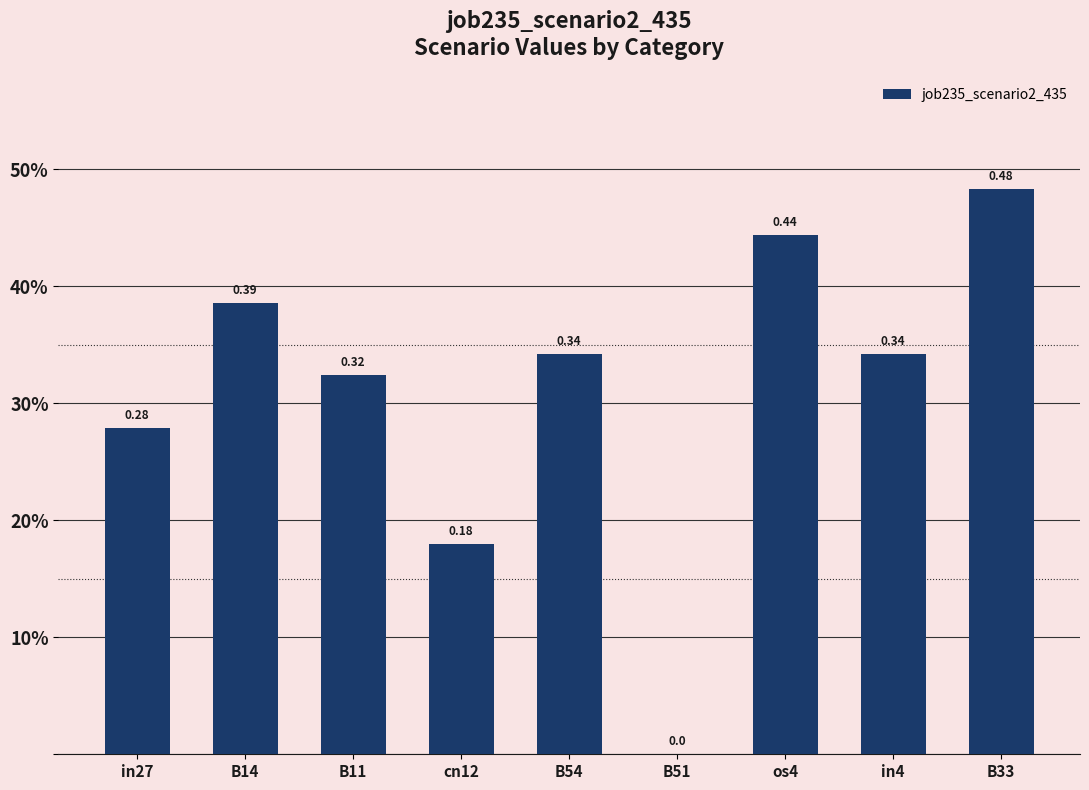

Are the bars horizontal?

No